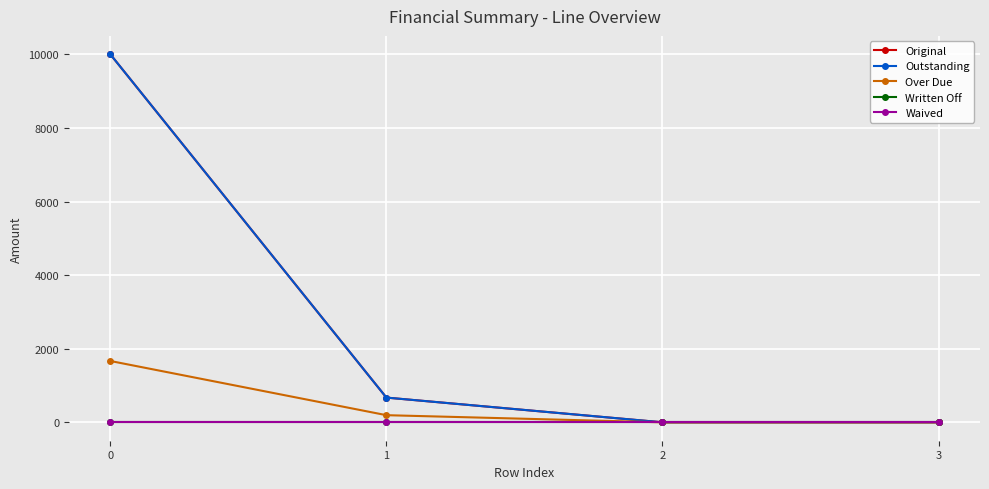

Reading left to right, transcribe all the data shown in this chart.

Original: 10000.0	672.1	0.0	0.0
Outstanding: 10000.0	672.1	0.0	0.0
Over Due: 1666.7	194.0	0.0	0.0
Written Off: 0.0	0.0	0.0	0.0
Waived: 0.0	0.0	0.0	0.0